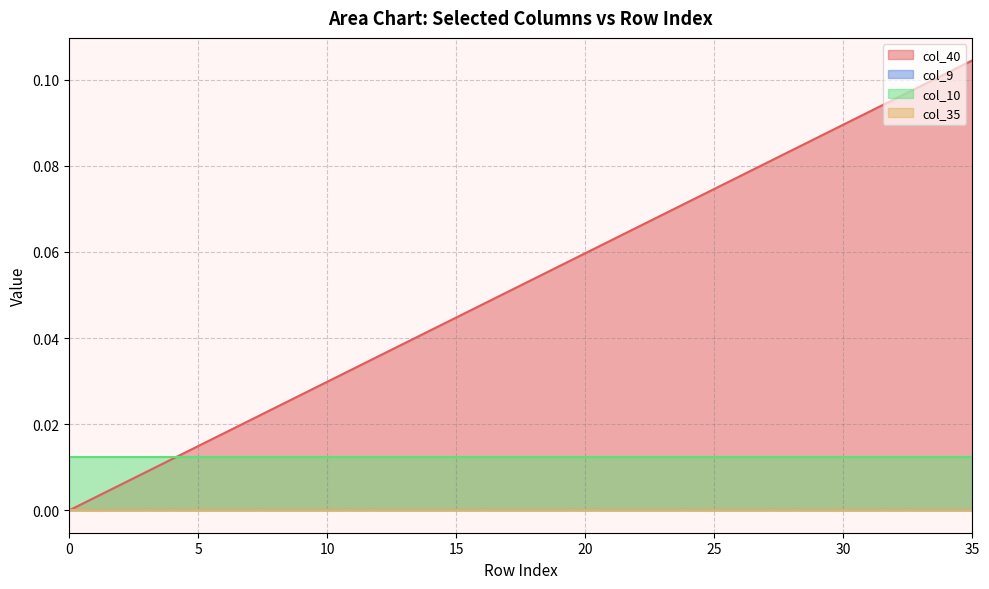

Is it true that col_40 equals 0.1 at 13?

False